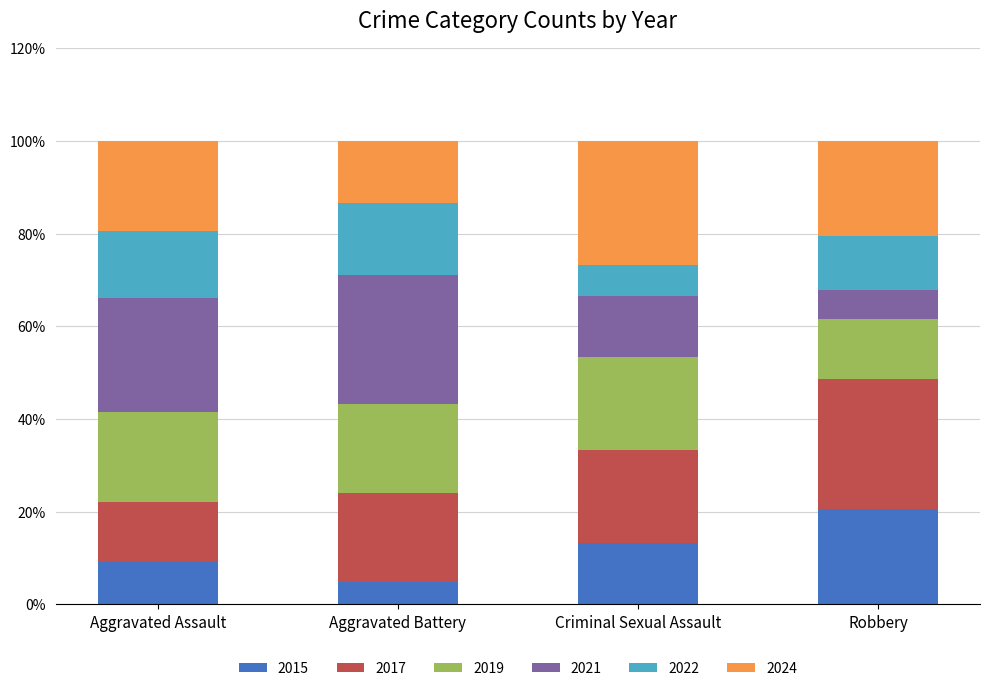

How many bars are there in total?

4